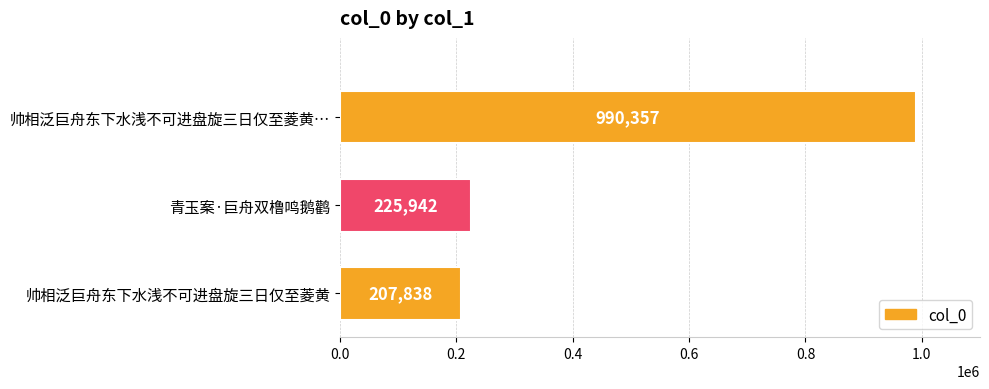

At which label is the value closest to 599097?

青玉案·巨舟双橹鸣鹅鹳